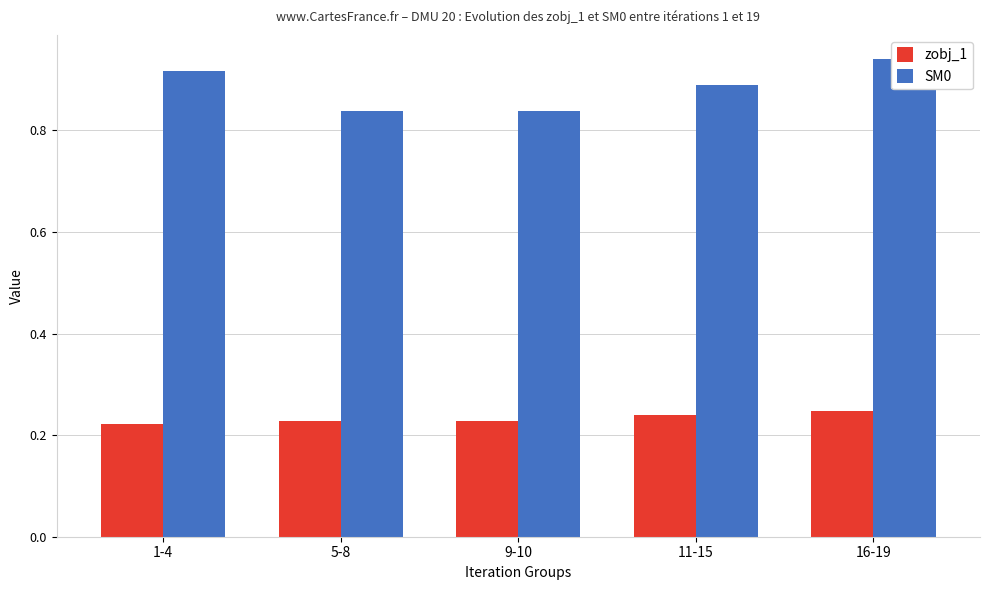

Rank the series at 16-19 from lowest to highest value.

zobj_1, SM0